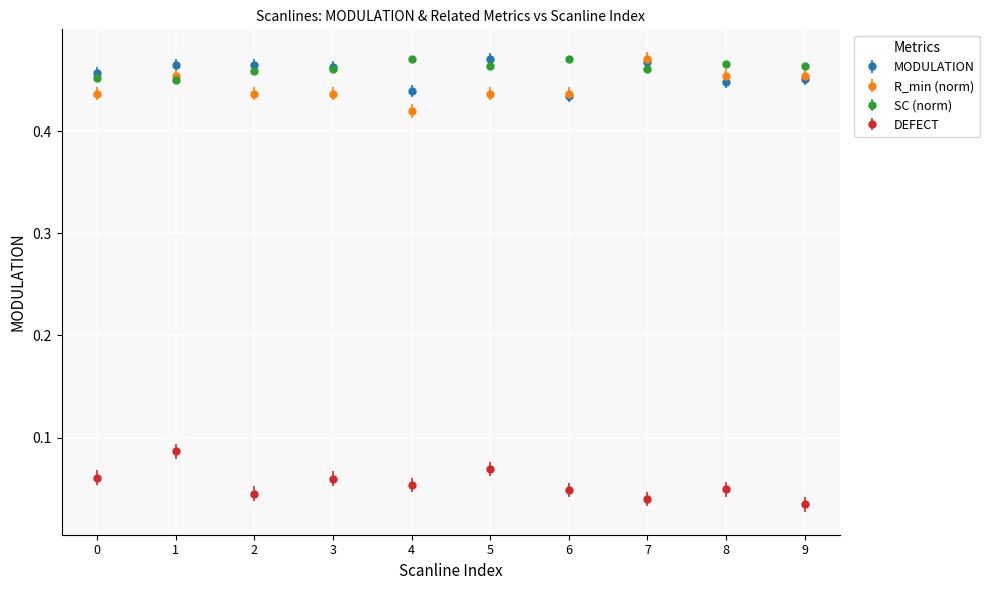

Where is the first local minimum for DEFECT?

2